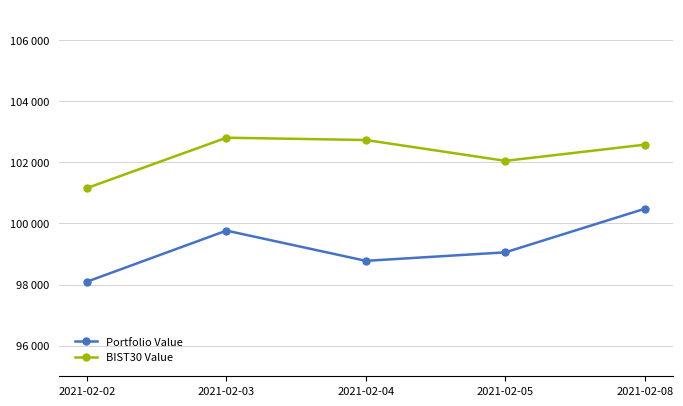

Reading left to right, list all the values displayed in this chart.

Portfolio Value: 2021-02-02=98093.9	2021-02-03=99763.7	2021-02-04=98774.6	2021-02-05=99053.8	2021-02-08=100479.3
BIST30 Value: 2021-02-02=101154.9	2021-02-03=102802.1	2021-02-04=102726.4	2021-02-05=102044.8	2021-02-08=102574.9